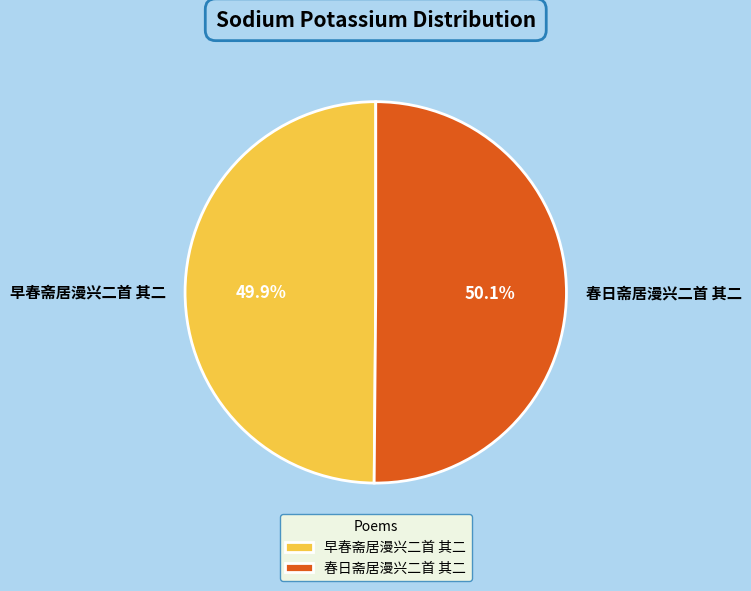

To the nearest percent, what portion does 春日斋居漫兴二首 其二 represent?

50%